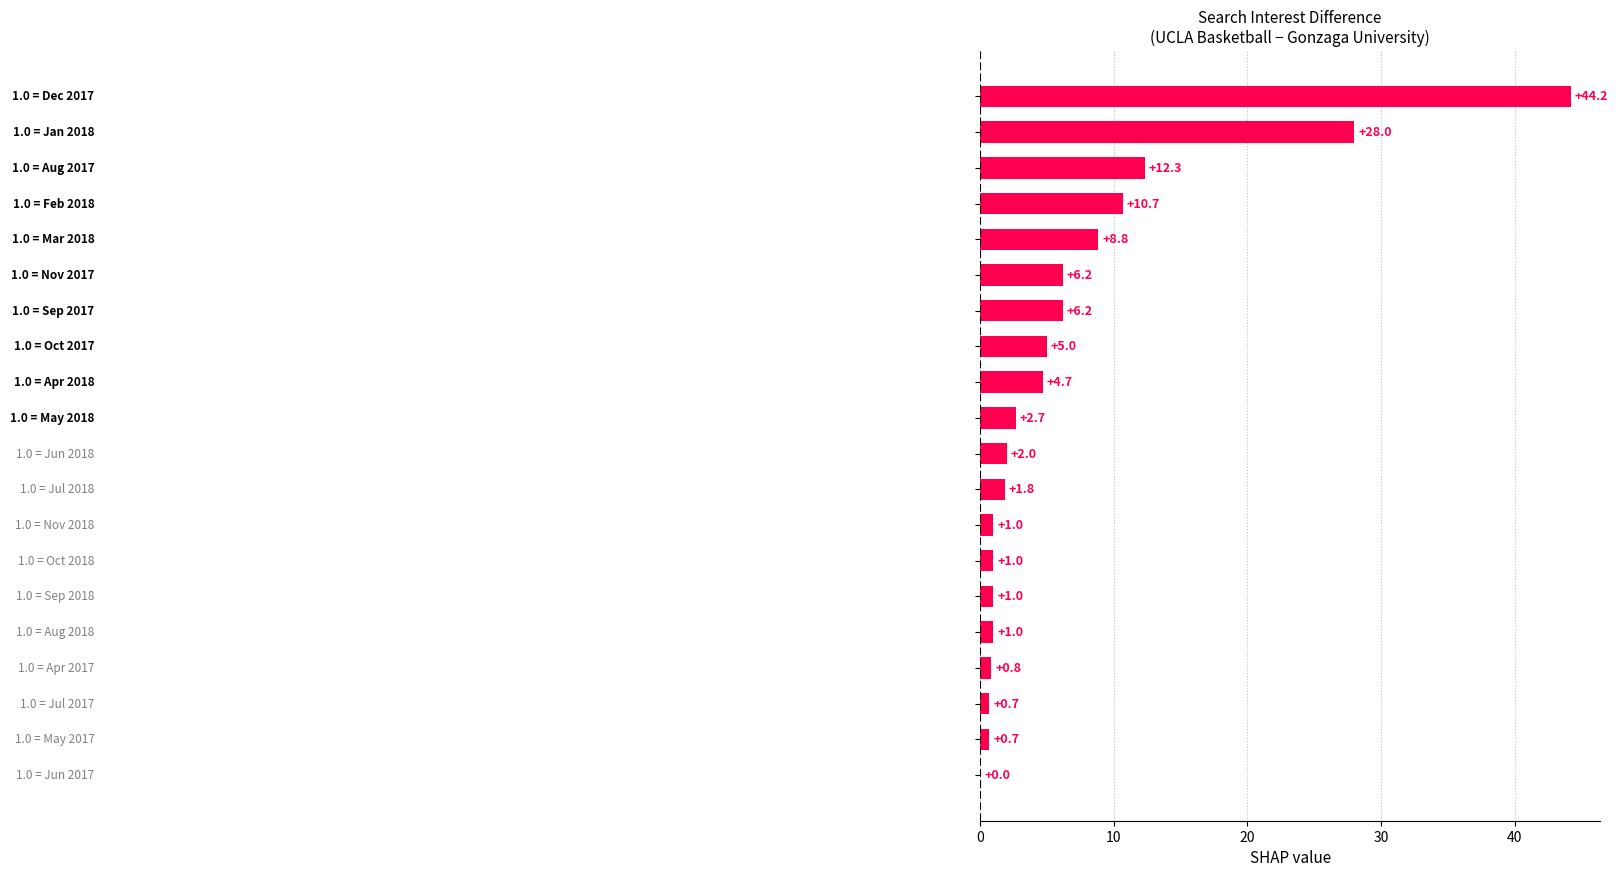

What is the greatest value displayed?

44.2